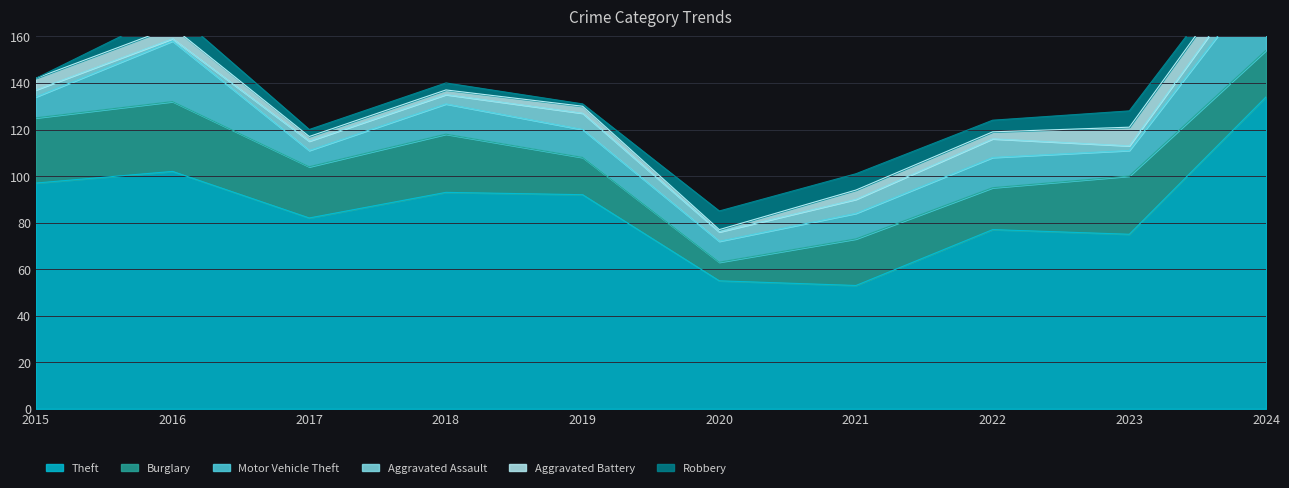

Count the number of data series in this chart.

6